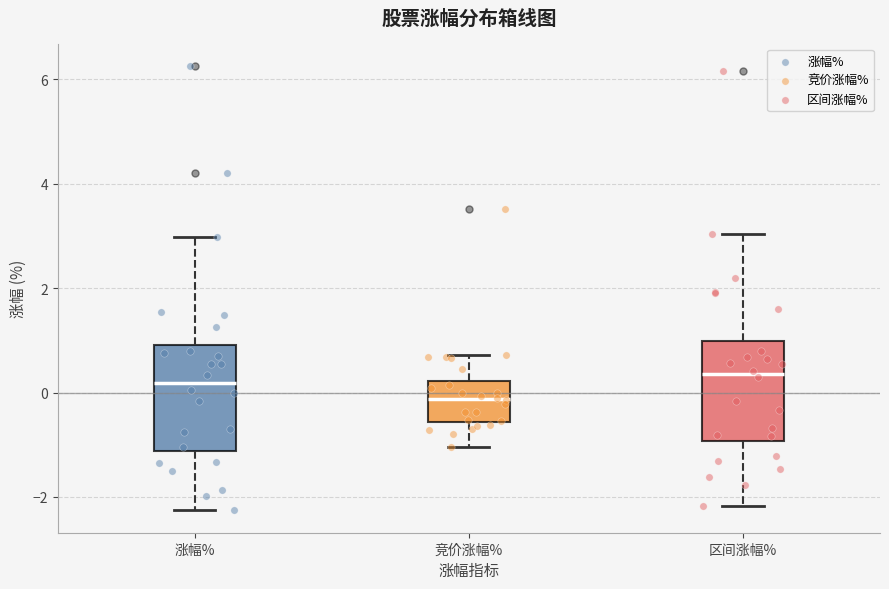

Reading left to right, read every box against the y-axis: the position of its median line, the range the box covers, and the ends of its whiskers. The values are not printed on the chart, so give them approximately, as read against the axis.

涨幅%: median 0.2, box -1.2 to 1.0, whiskers -2.2 to 3.0
竞价涨幅%: median -0.2, box -0.6 to 0.2, whiskers -1.0 to 0.8
区间涨幅%: median 0.4, box -1.0 to 1.0, whiskers -2.2 to 3.0